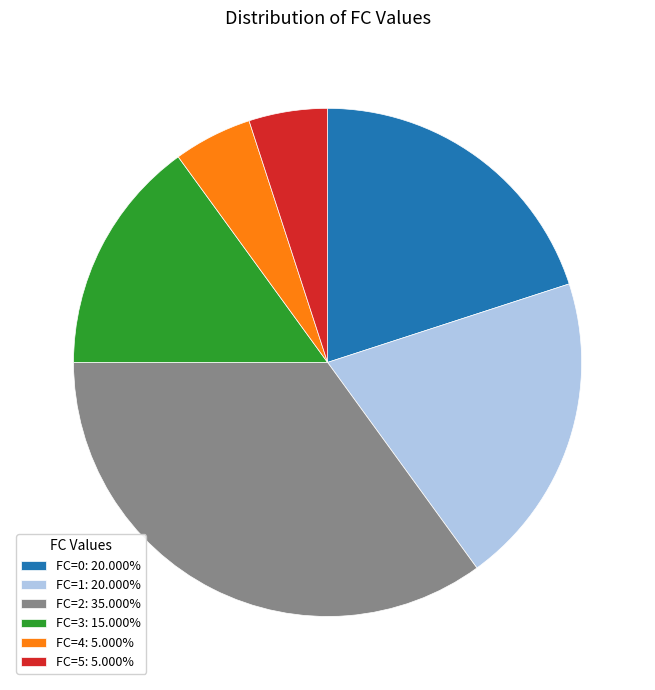

Combined, do FC=3: 15.000% and FC=5: 5.000% account for over 50%?

No